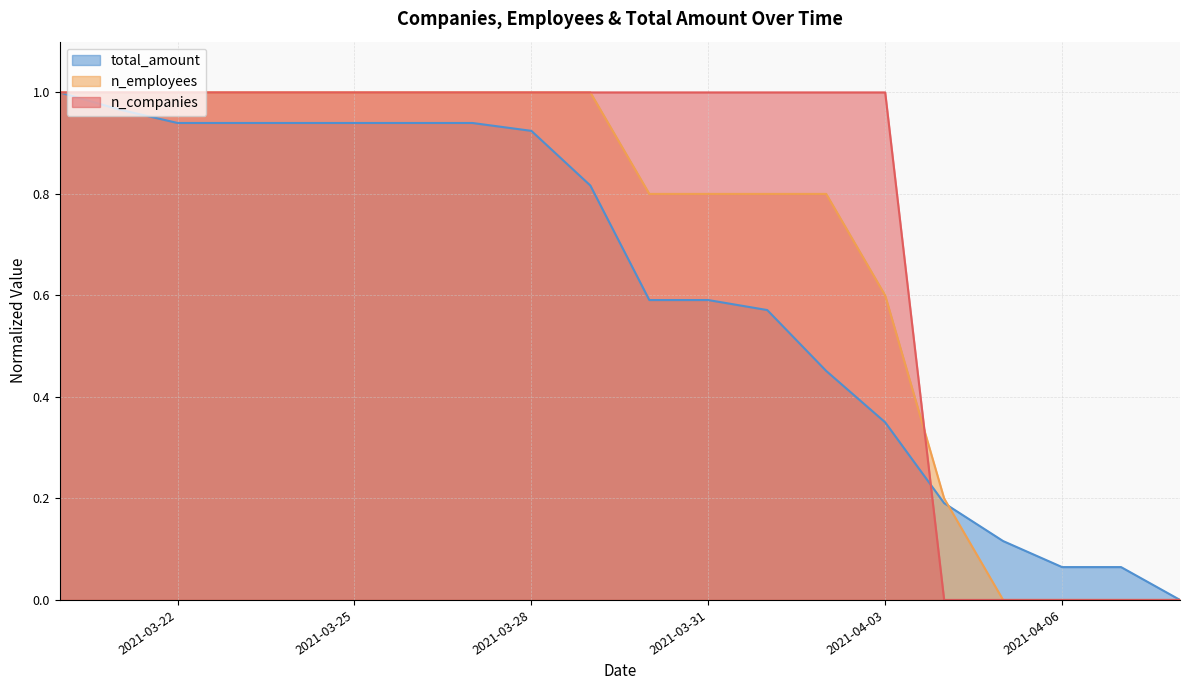

Between 2021-03-20 and 2021-03-24, which series saw the biggest shift?

total_amount